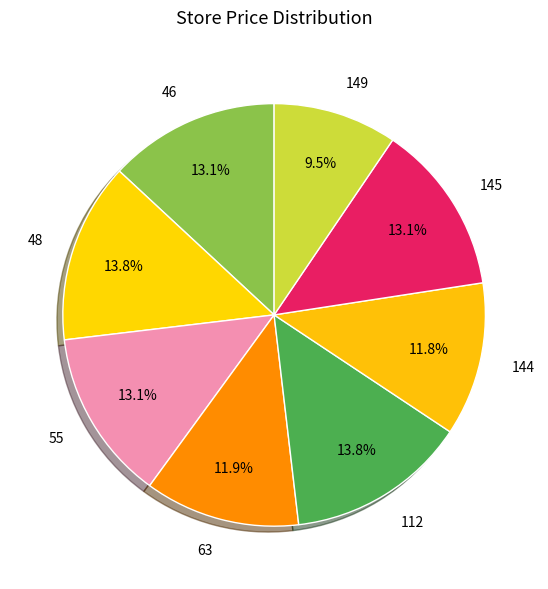

Which category has the smallest portion of the pie?

149